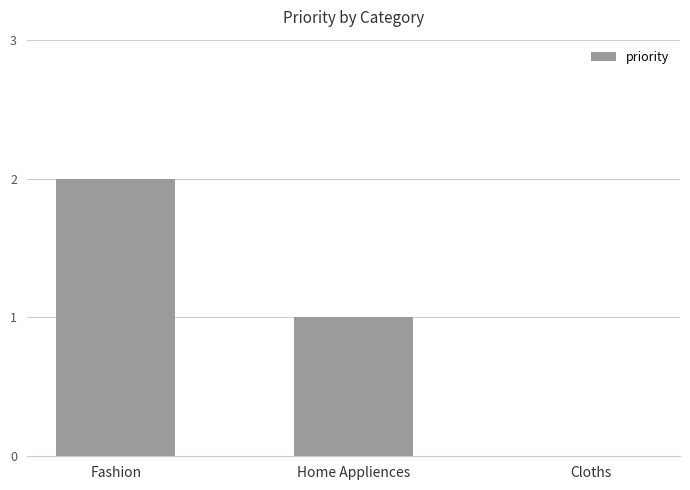

Where is the data nearest to the value 1?

Home Appliences